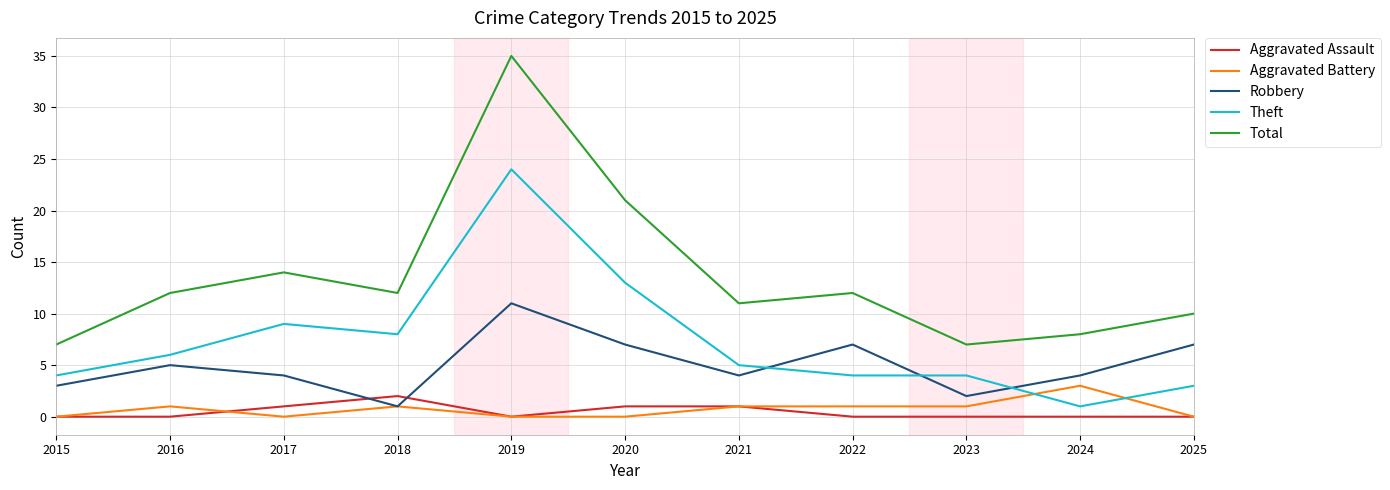

At which category does Total reach its first local valley?

2018